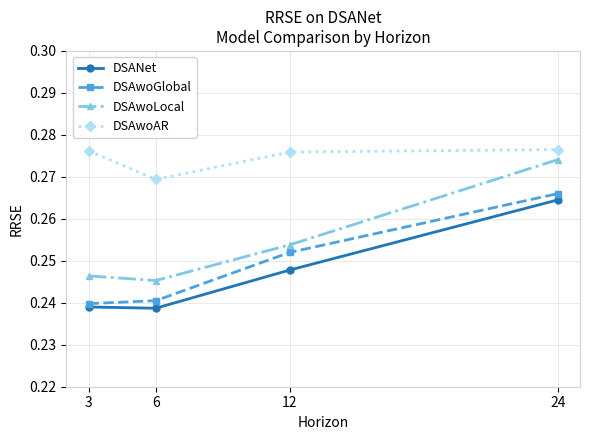

At which label is DSAwoAR closest to 0?

6